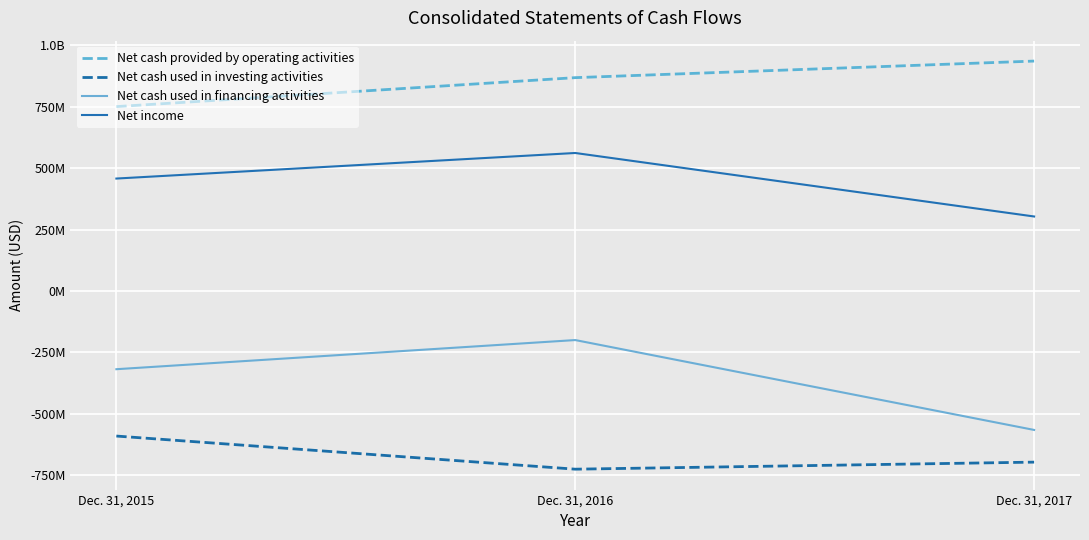

What are all the series names shown in the legend?

Net cash provided by operating activities, Net cash used in investing activities, Net cash used in financing activities, Net income